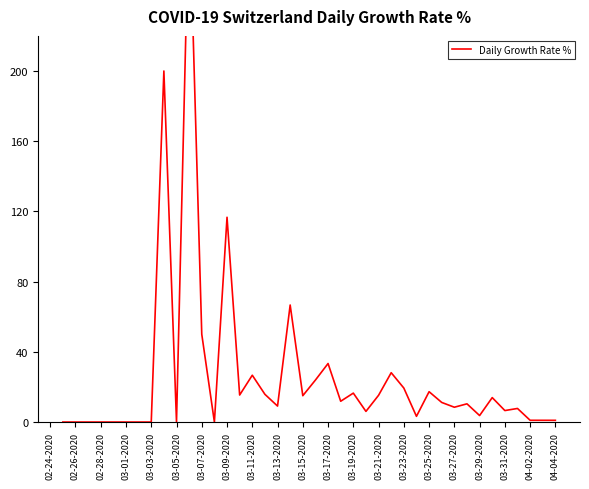

How many data points are less than 10?

20